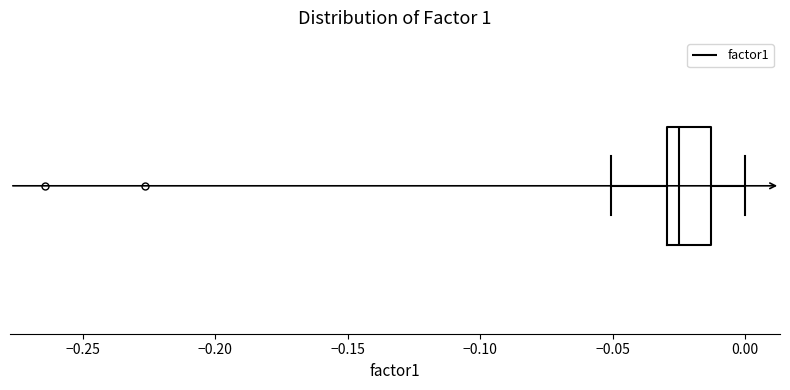

Read this box plot against the x-axis: the position of the median line, the range covered by the box, and the ends of both whiskers. The values are not printed on the chart, so give them approximately, as read against the axis.

median -0.025, box -0.030 to -0.015, whiskers -0.050 to 0.000